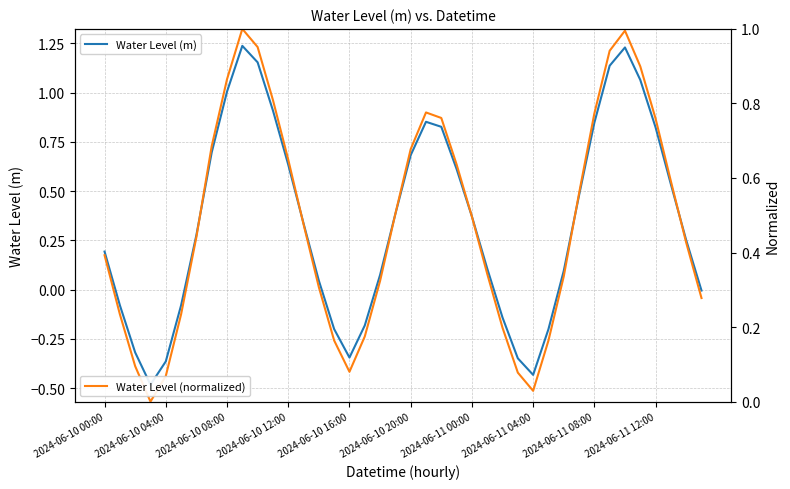

True or false: Water Level (m) and Water Level (normalized) intersect in this chart.

True